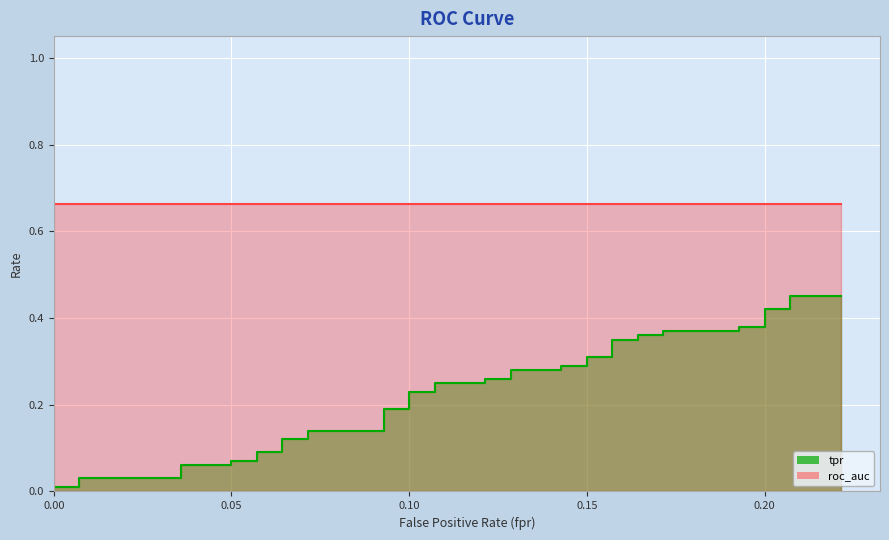

What is the spread (max minus min) of values at 36?

0.5